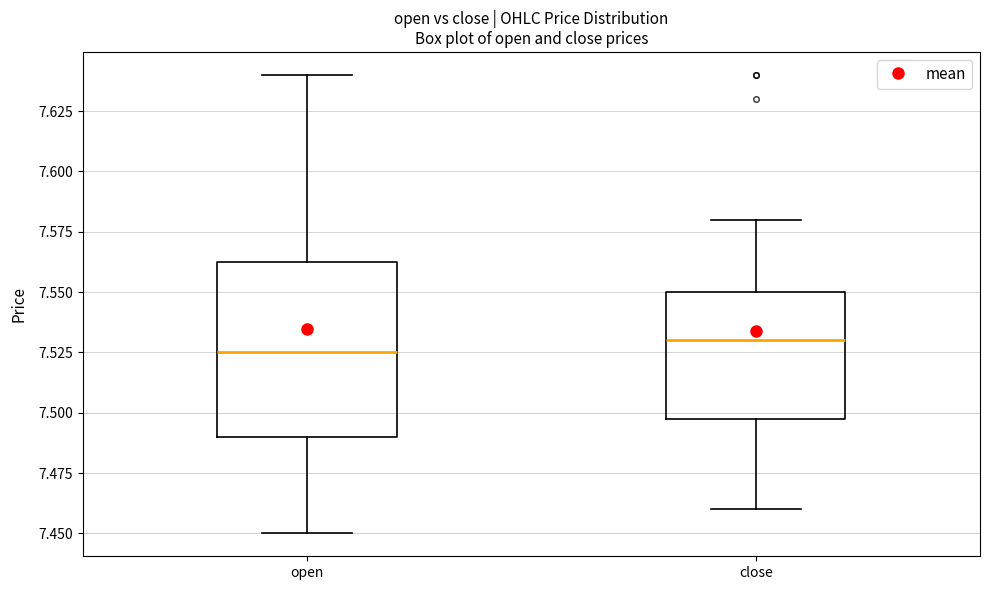

Where does the lower whisker of the box for open end on the y-axis? The values are not printed on the chart, so give them approximately, as read against the axis.

7.450